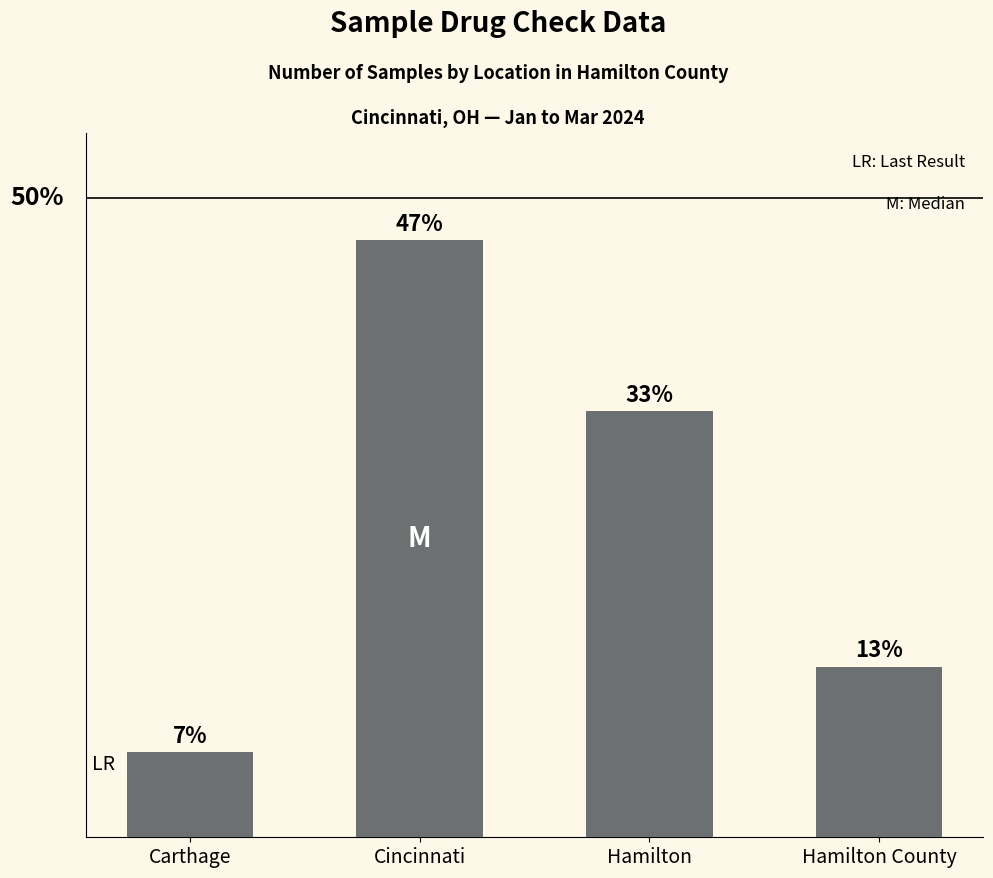

Are the bars horizontal?

No